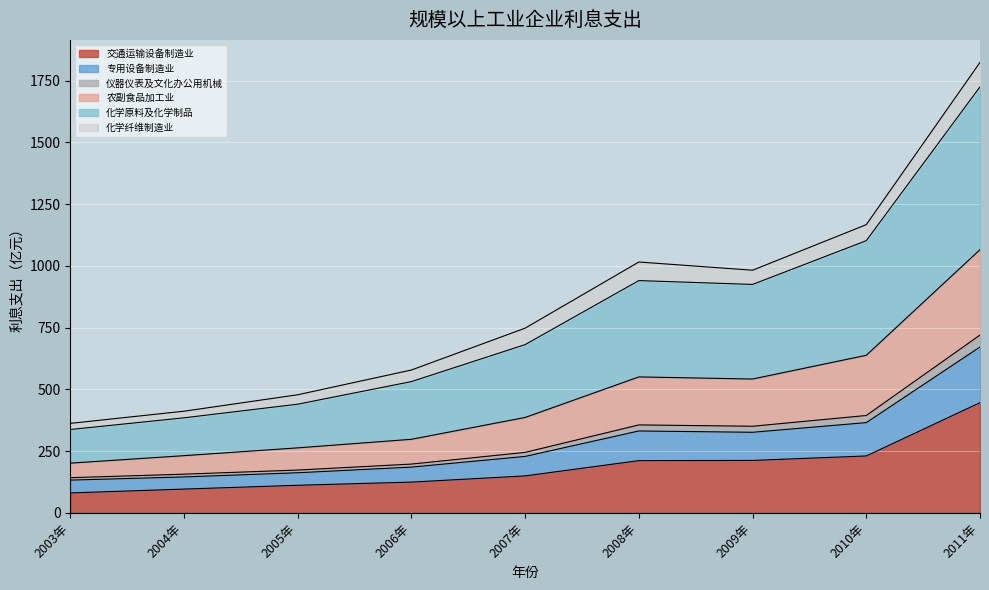

What is the total value across all series at 2007年?

748.2